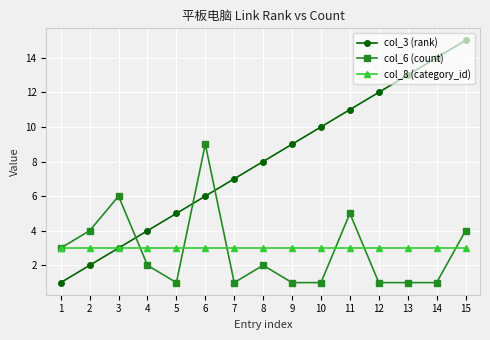

What is the value of the col_8 (category_id) point at the 1st from the left?

3